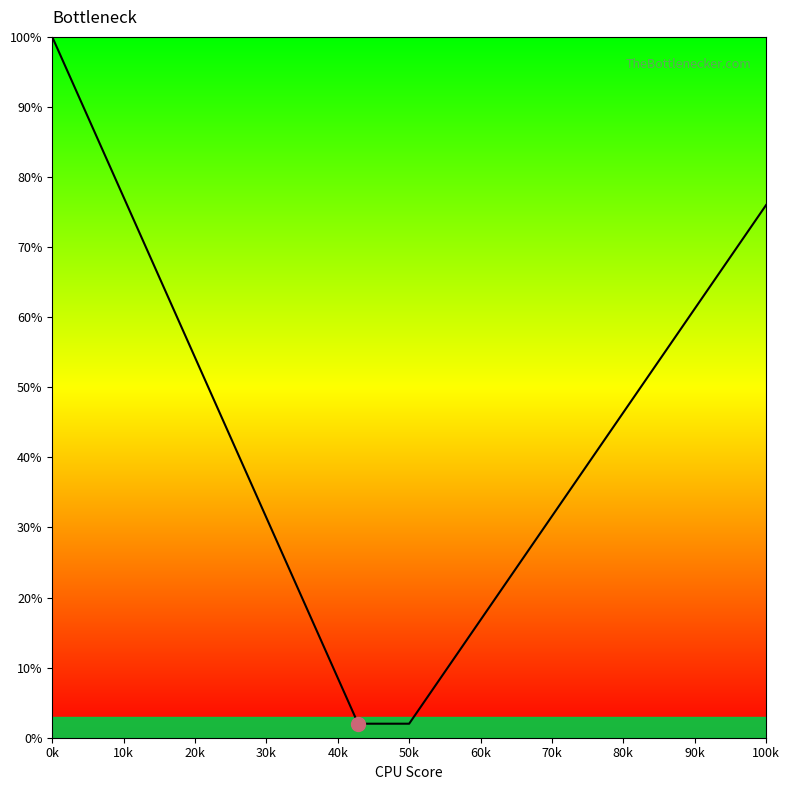

Does the chart have visible grid lines?

No